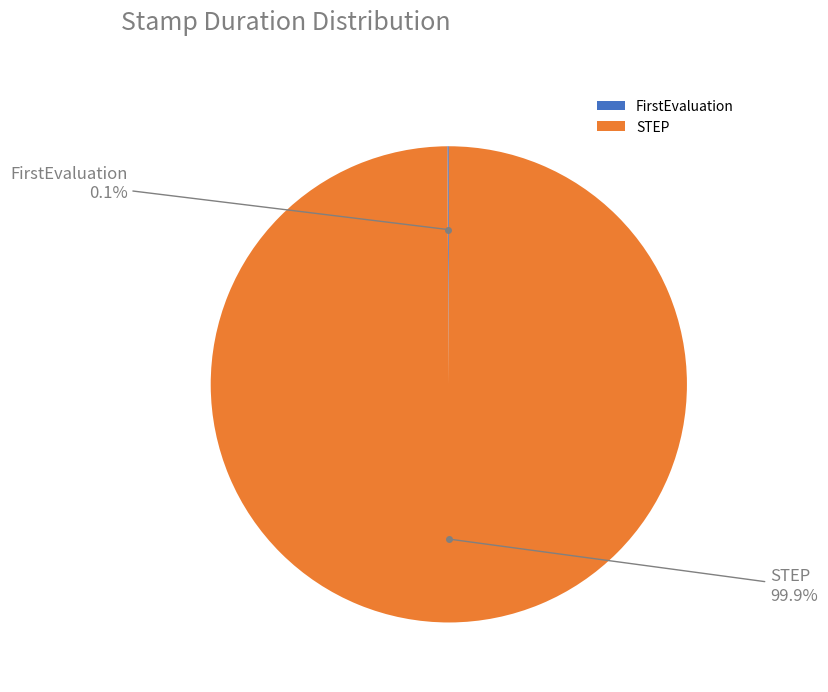

What percentage is NOT represented by STEP?

0.1%